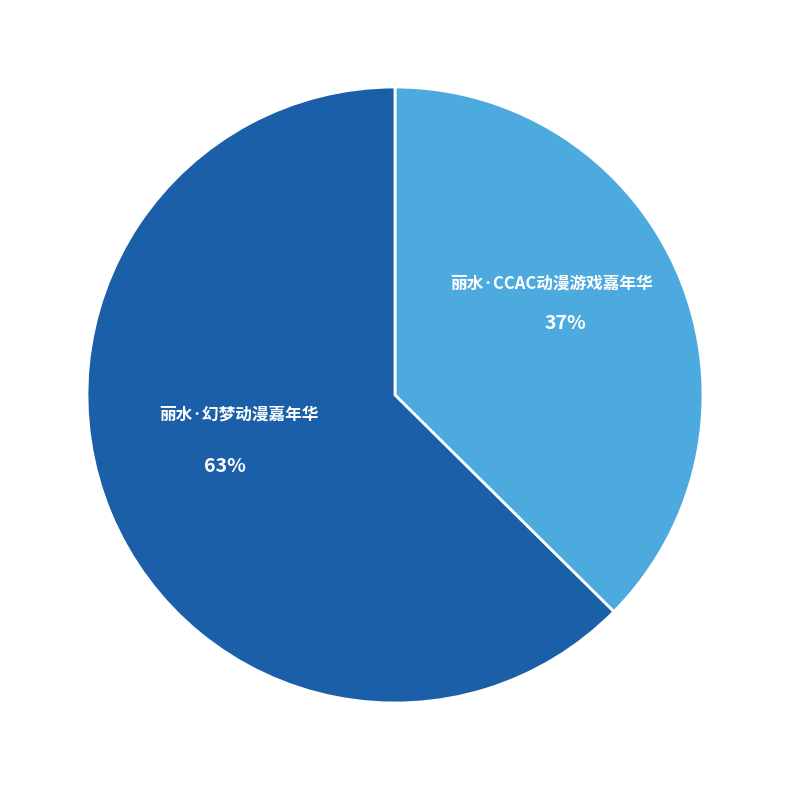

How many slices are in this pie chart?

2